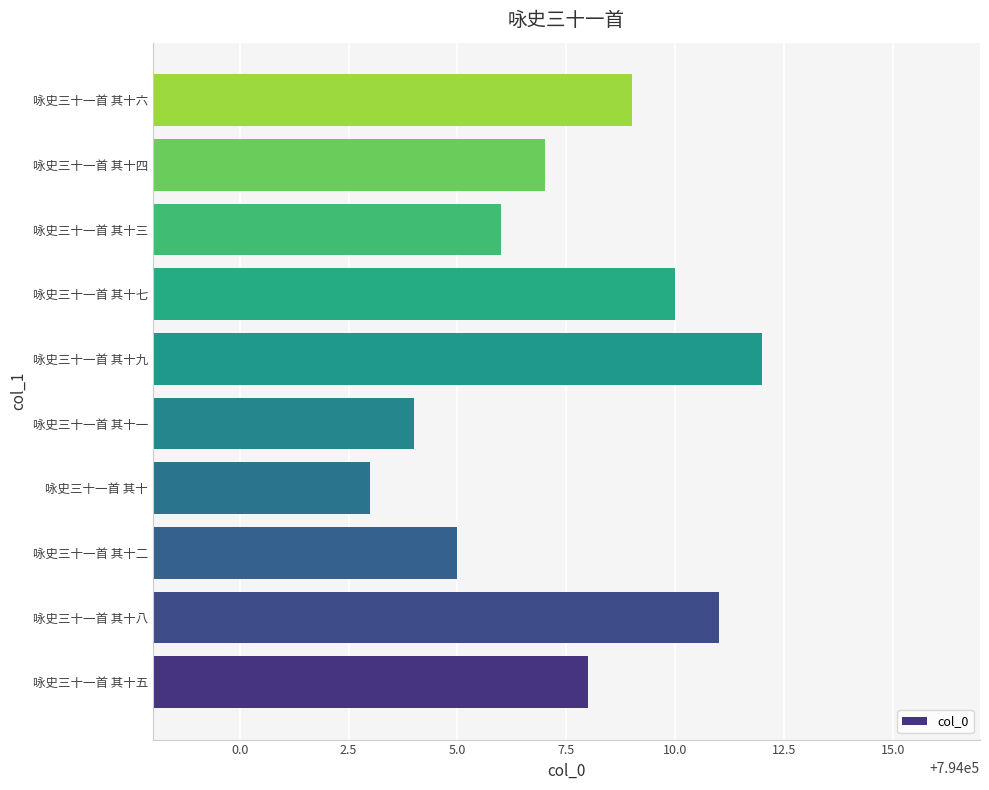

The value at 咏史三十一首 其十六 is 159887. True or false?

False